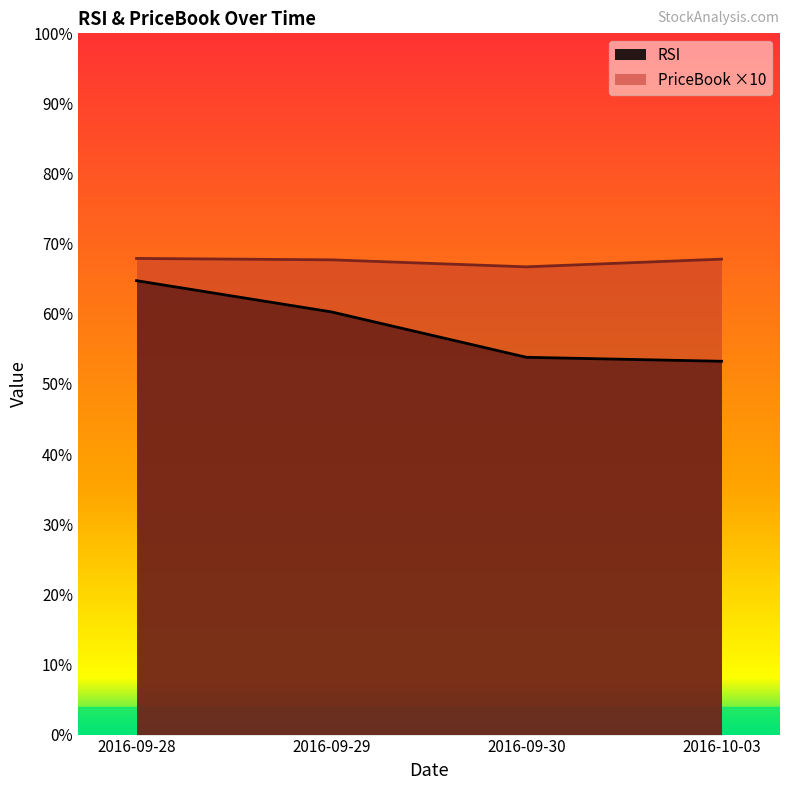

What is the difference between the PriceBook values at 2016-09-30 and 2016-10-03?

1.1